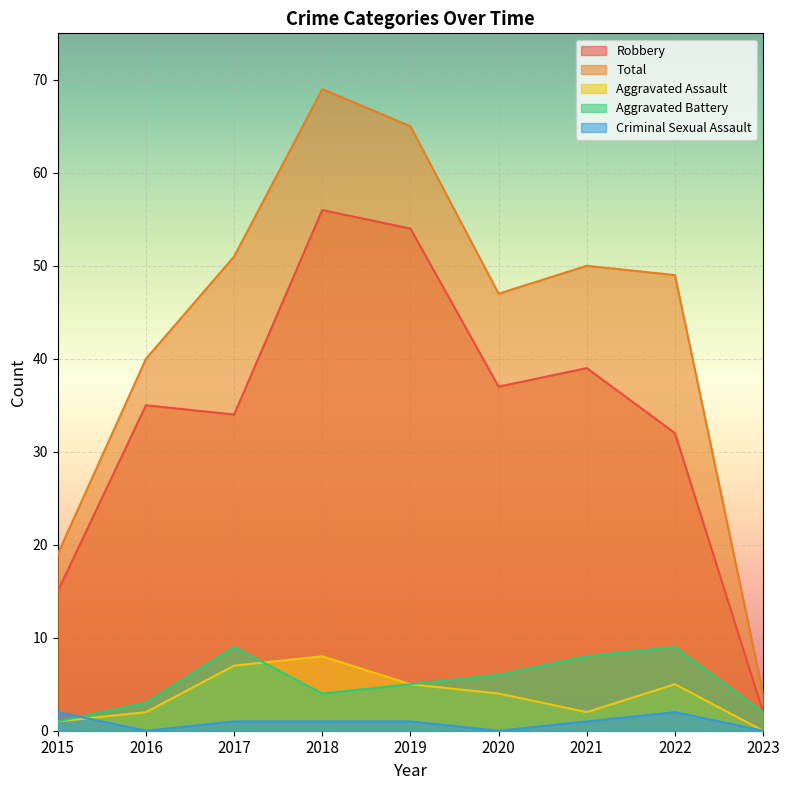

True or false: Criminal Sexual Assault and Total intersect in this chart.

False